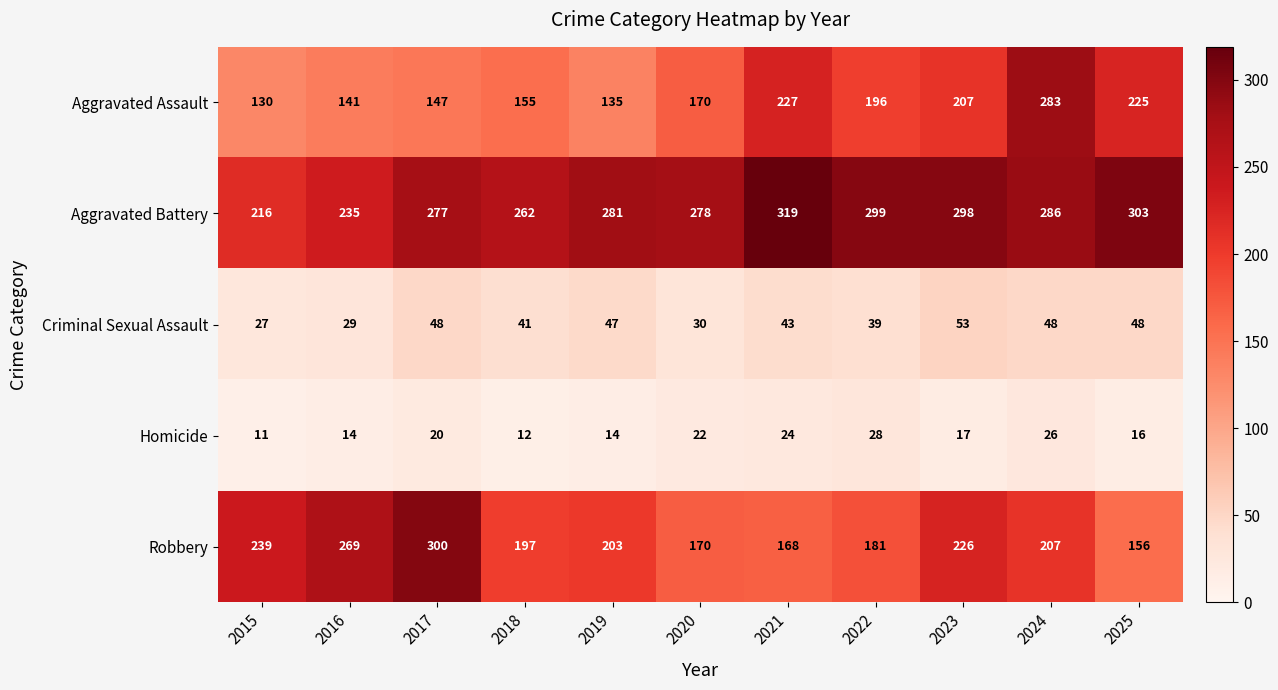

What is the difference between the highest and lowest values at 2020?

256